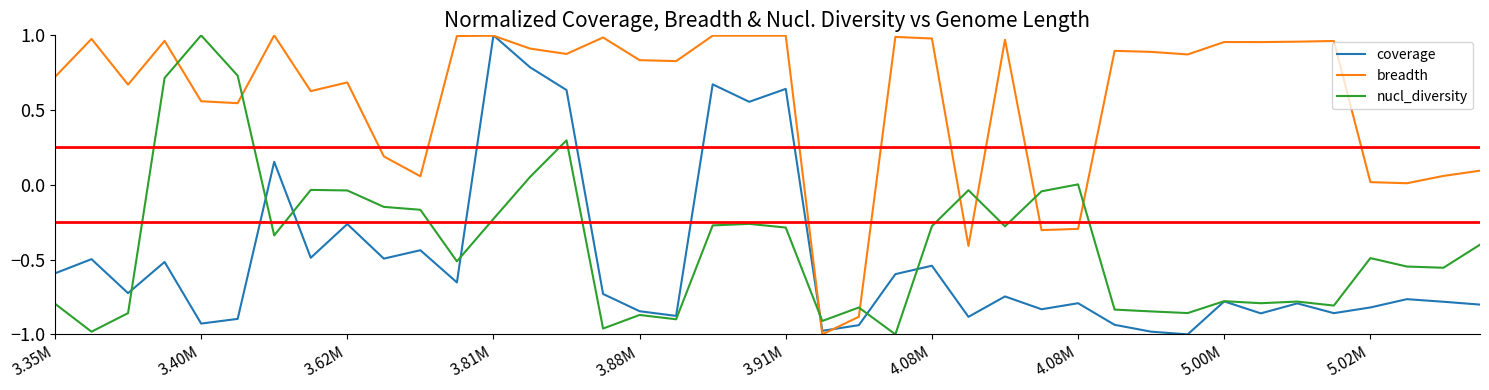

True or false: nucl_diversity and breadth cross at least once.

True